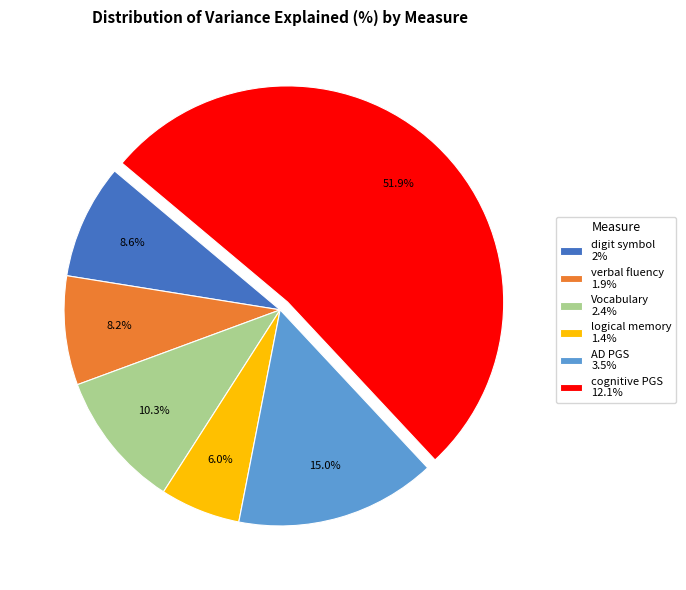

Combined, what portion of the pie is Vocabulary and AD PGS?

25.3%